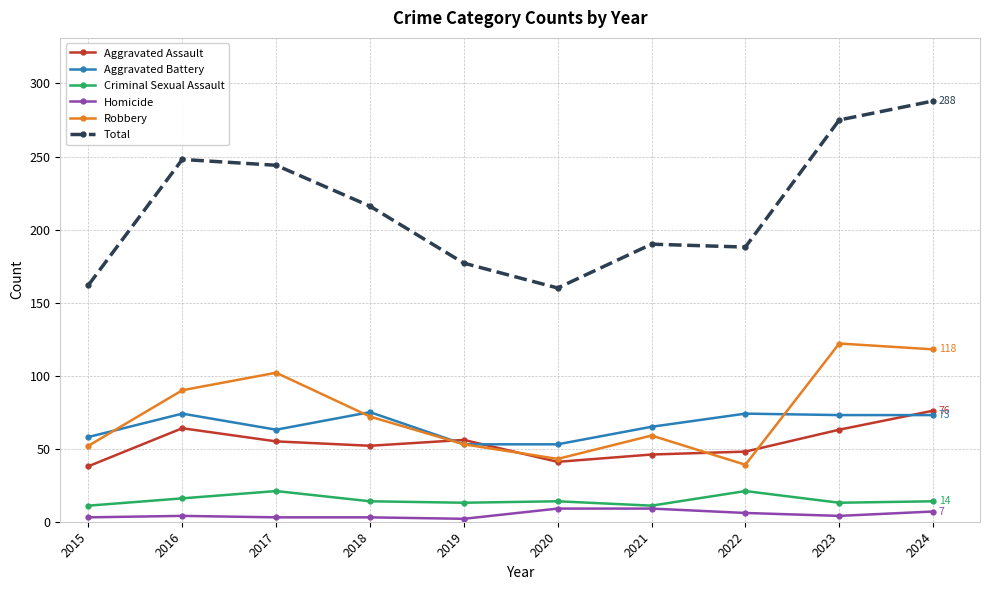

What is the sum of all Criminal Sexual Assault values?

148